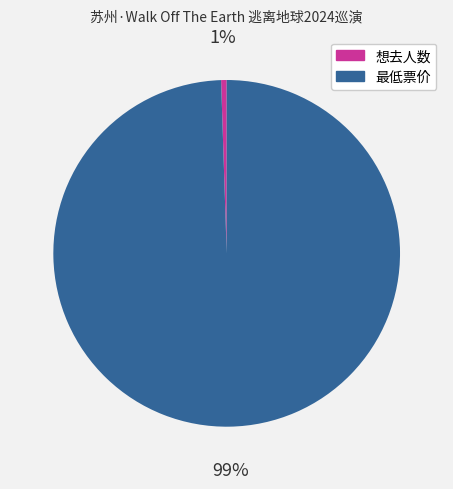

Is it true that 想去人数 is 1% of the pie?

True